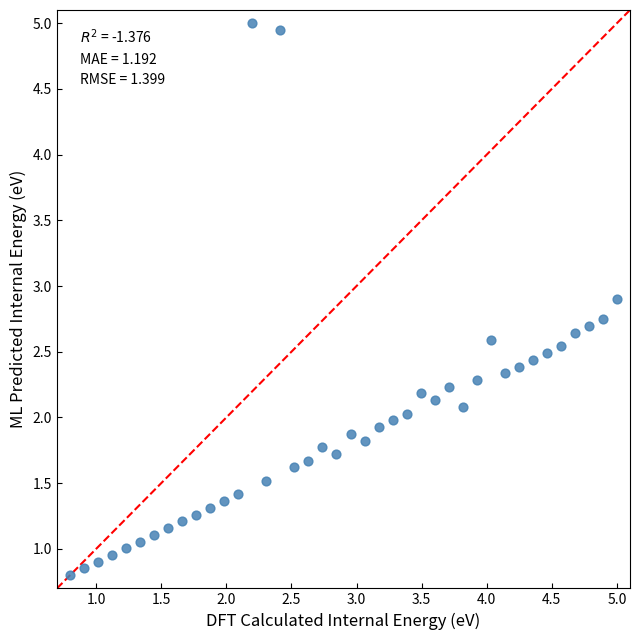

What is the range of X values (max minus min)?

4.2